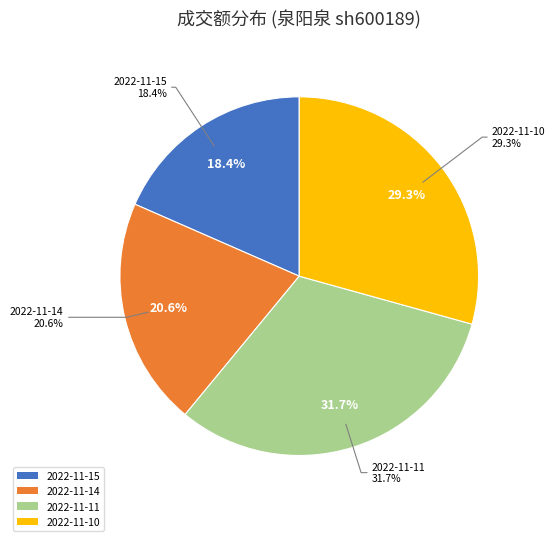

The 2022-11-14 slice represents 26% of the pie. True or false?

False